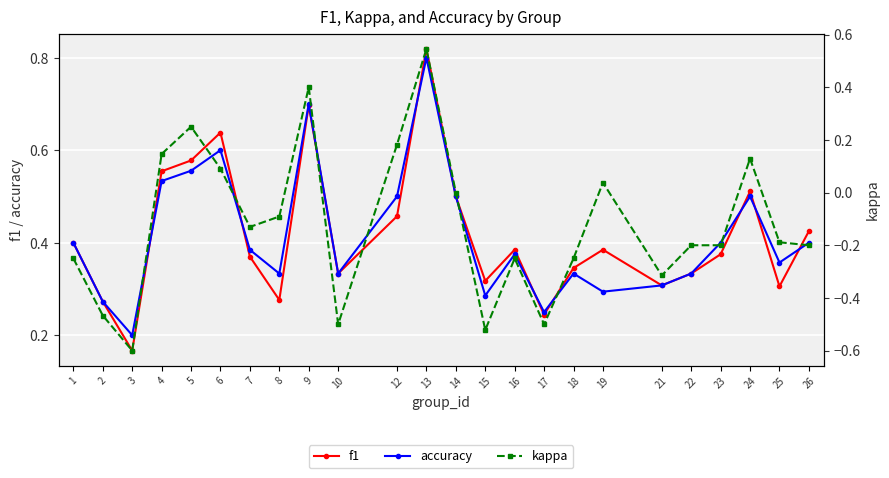

What is the total value across all series at 1?

0.6